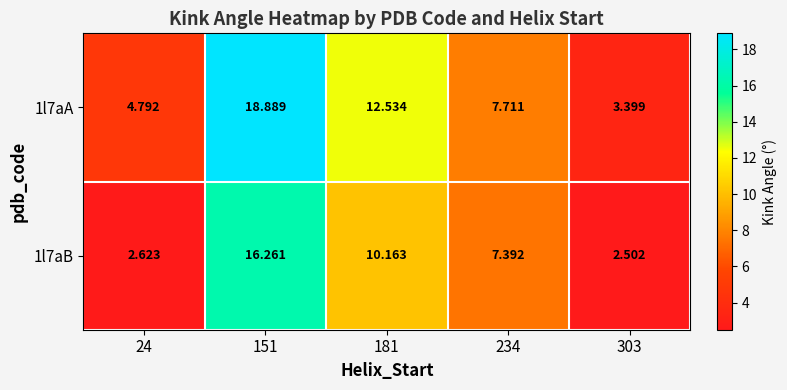

Is the value of 1l7aA at 24 greater than the value of 1l7aB at 234?

No